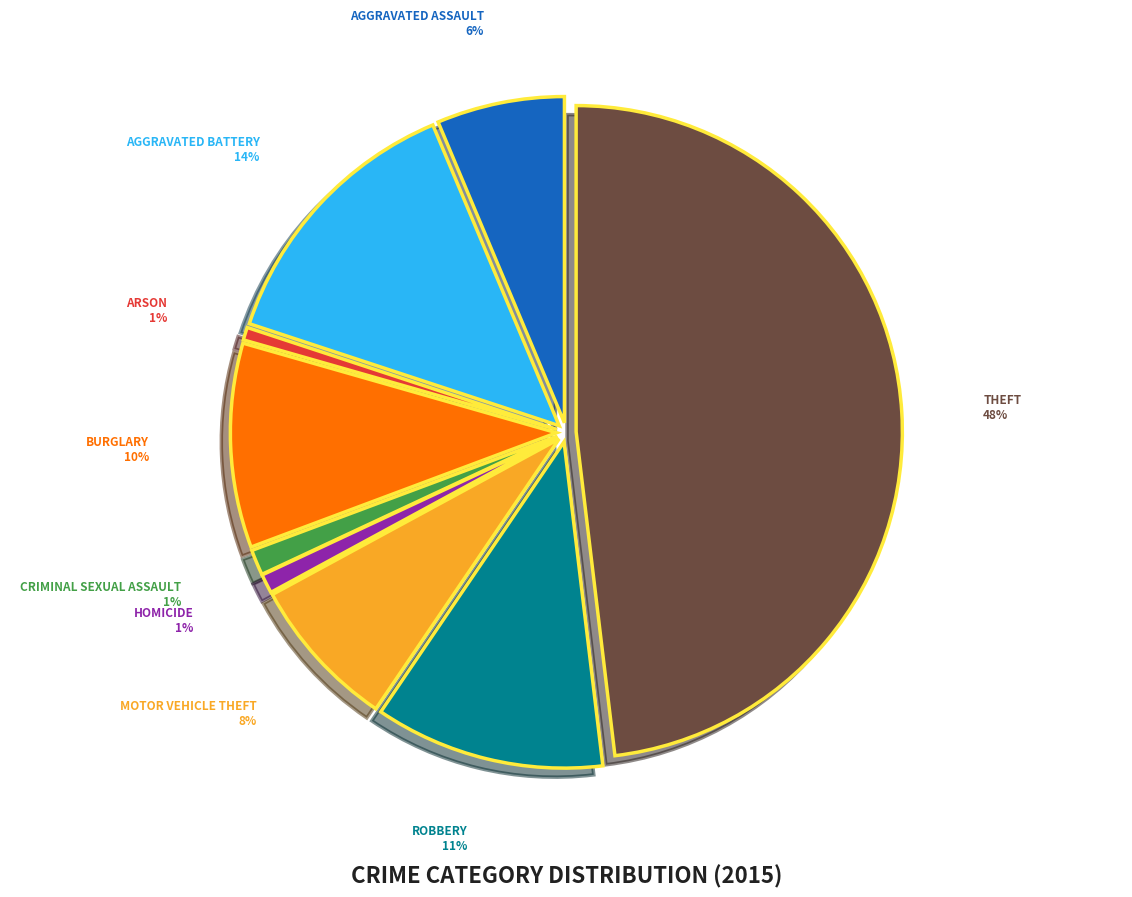

Is there any slice that represents more than half of the pie?

No